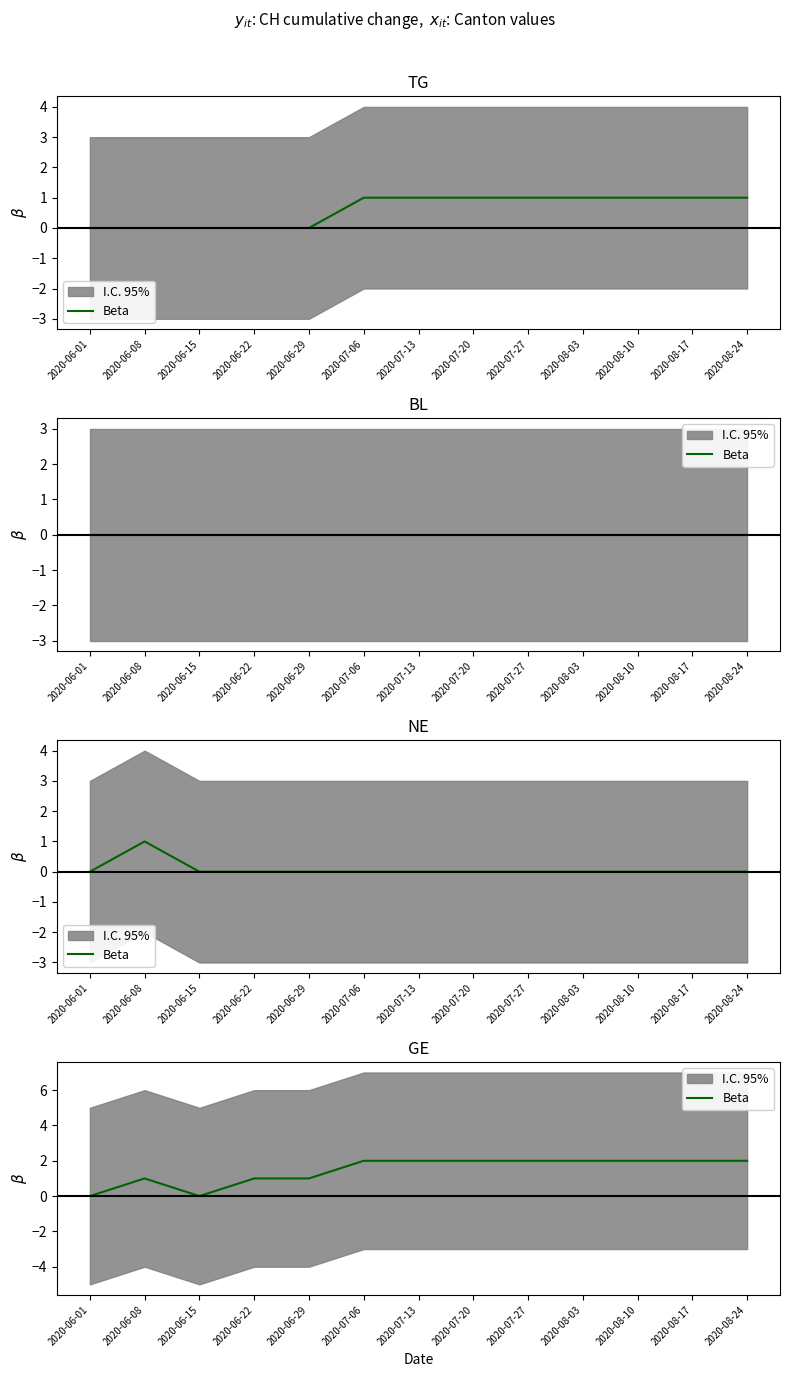

Does the chart have visible grid lines?

No